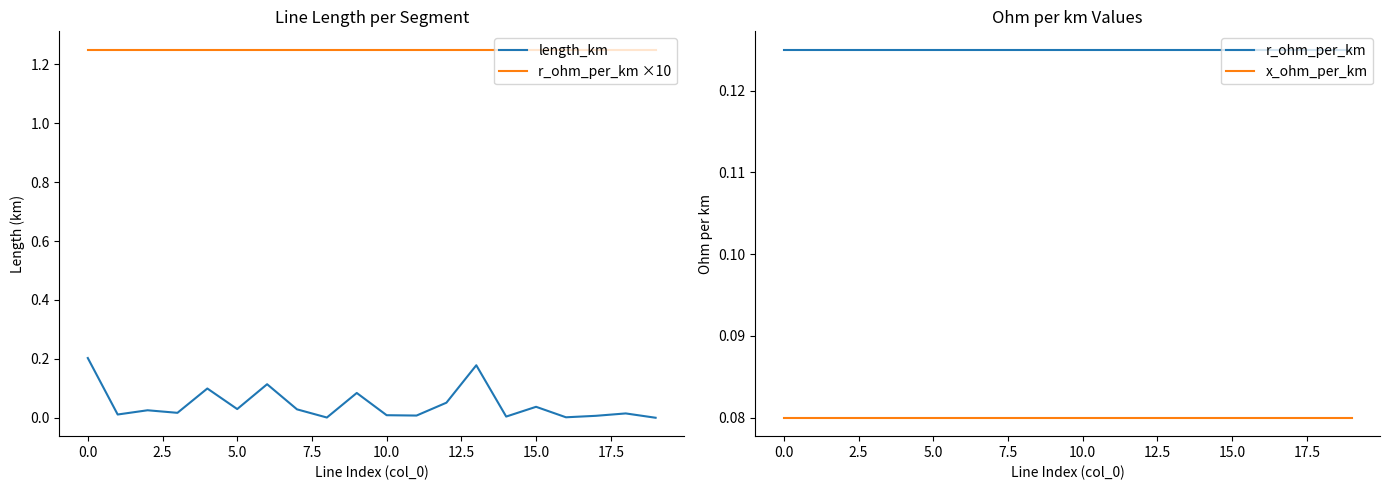

What is the value of the r_ohm_per_km ×10 point at the 5th from the left?

1.2